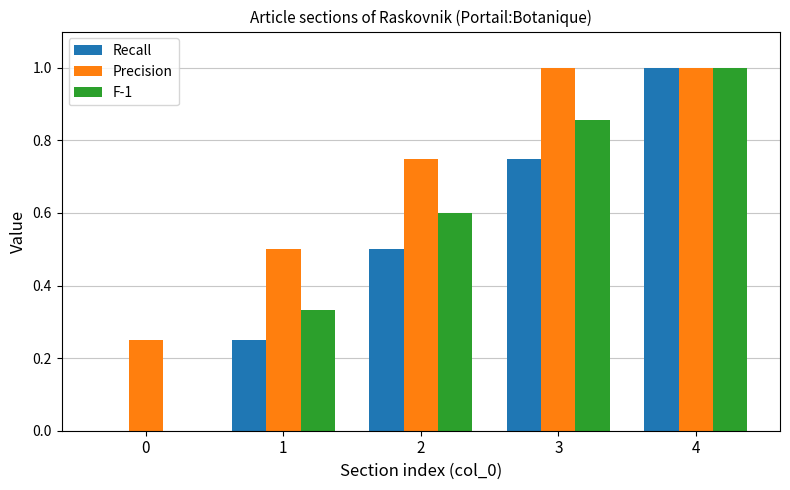

True or false: Precision has a value of 1.0 at 3.

True